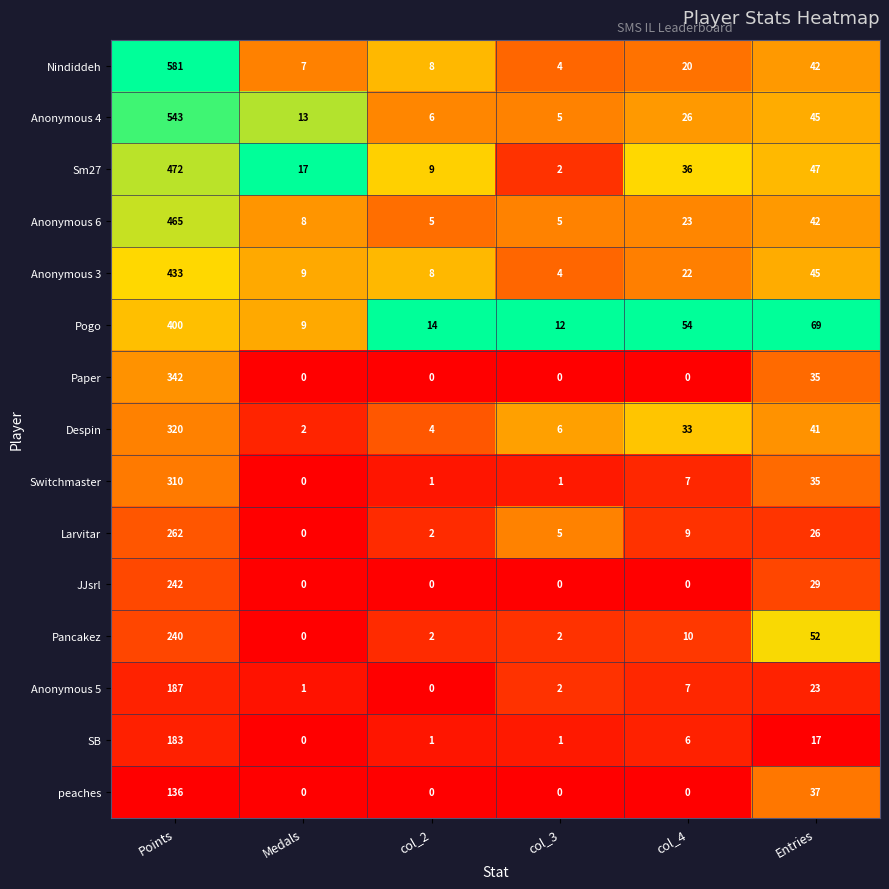

What is the difference between the second highest and second lowest values in the Anonymous 6 series?

37